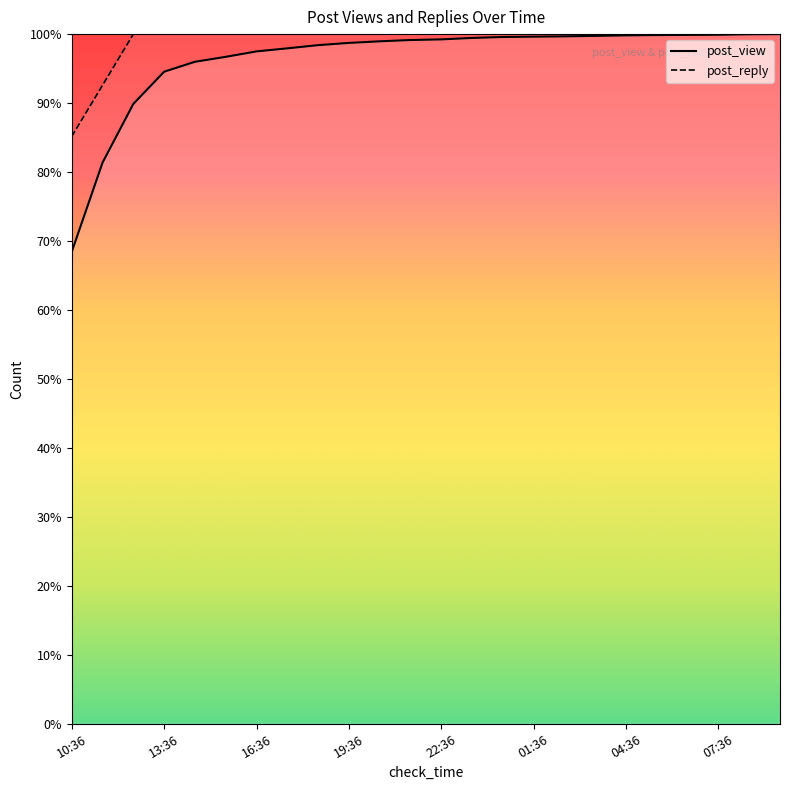

What is the difference between the post_view values at 23:36 and 22:36?

0.2